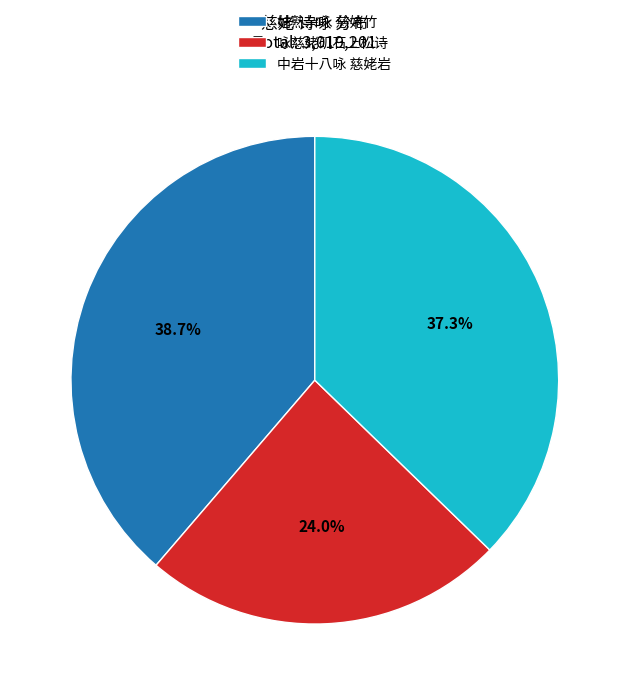

To the nearest percent, what is the average slice percentage?

33%